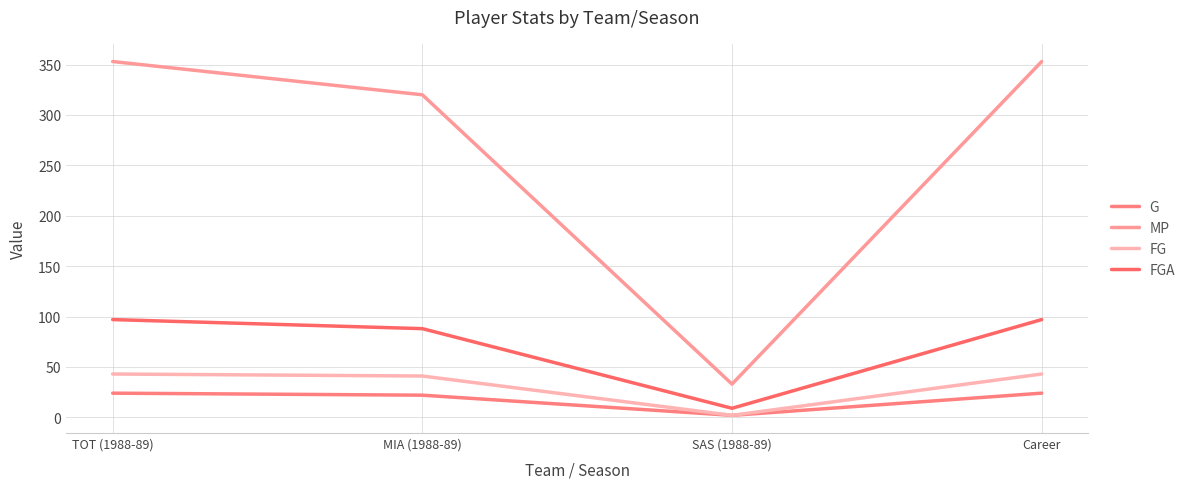

True or false: FG and MP cross at least once.

False